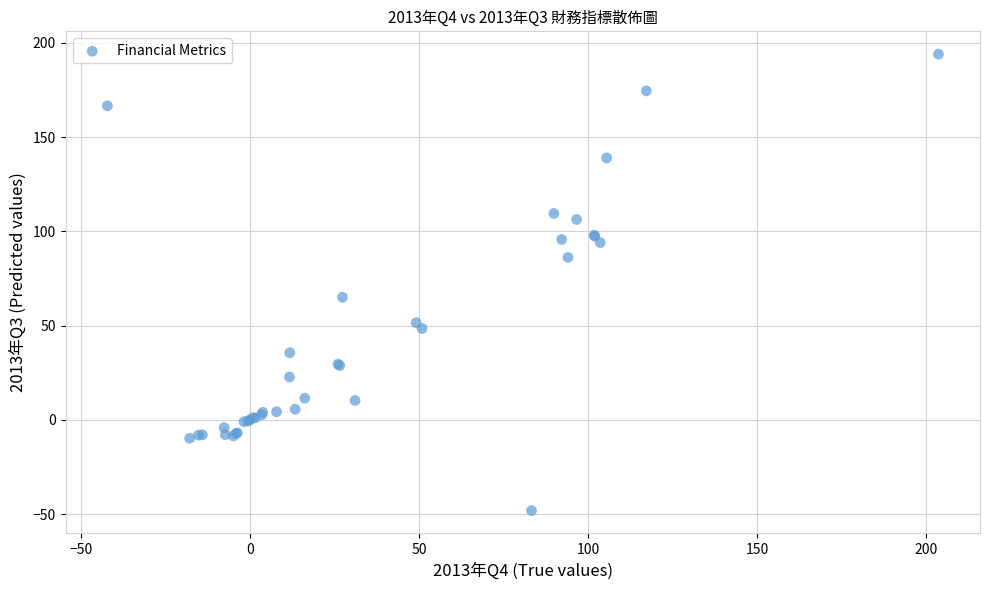

What Y value in the scatter plot is closest to 72?

65.0